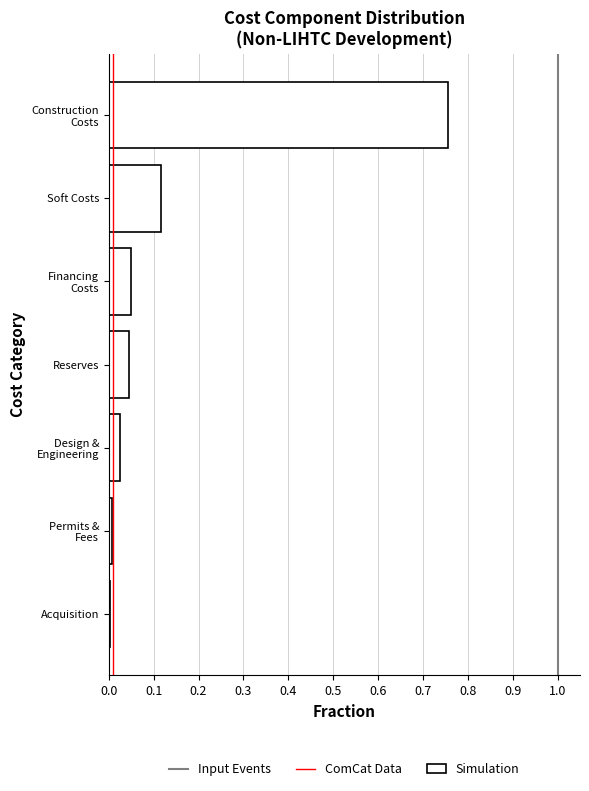

Which has a higher value, Soft Costs or Reserves?

Soft Costs